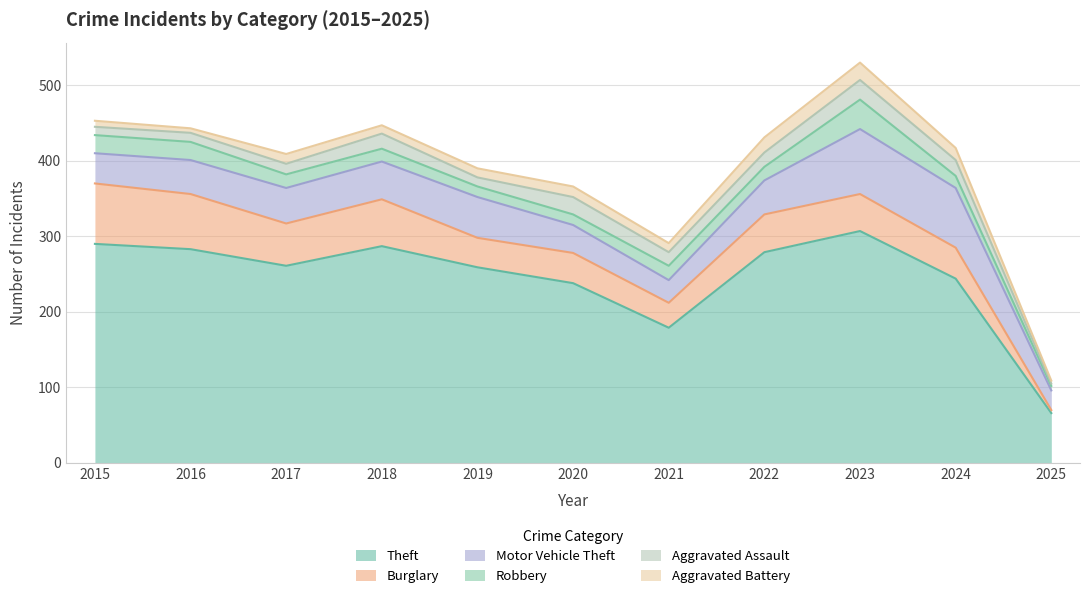

What is the value of the Motor Vehicle Theft point at the 8th from the left?

45